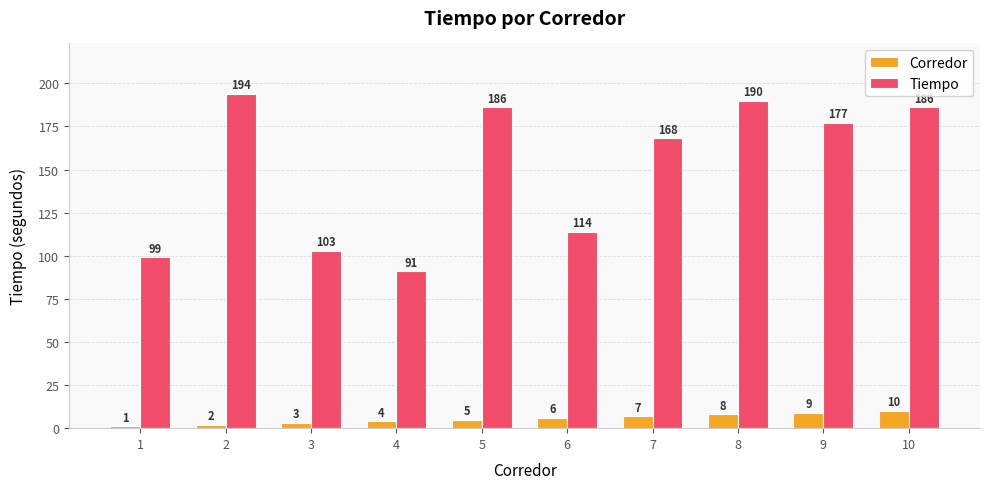

At 4, list the series in order from smallest to largest.

Corredor, Tiempo